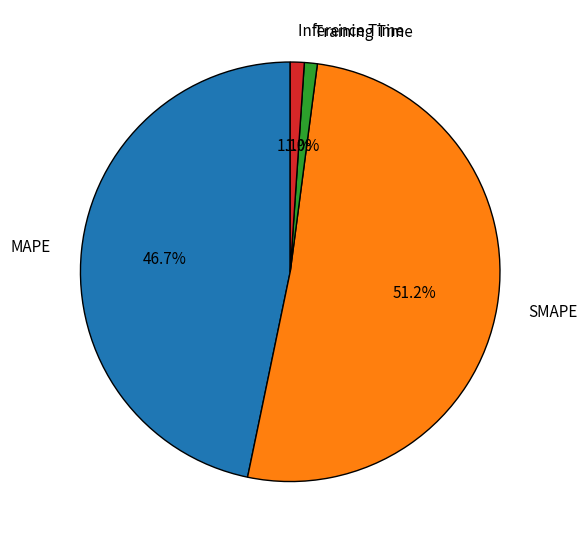

Count the number of slices in the pie.

4